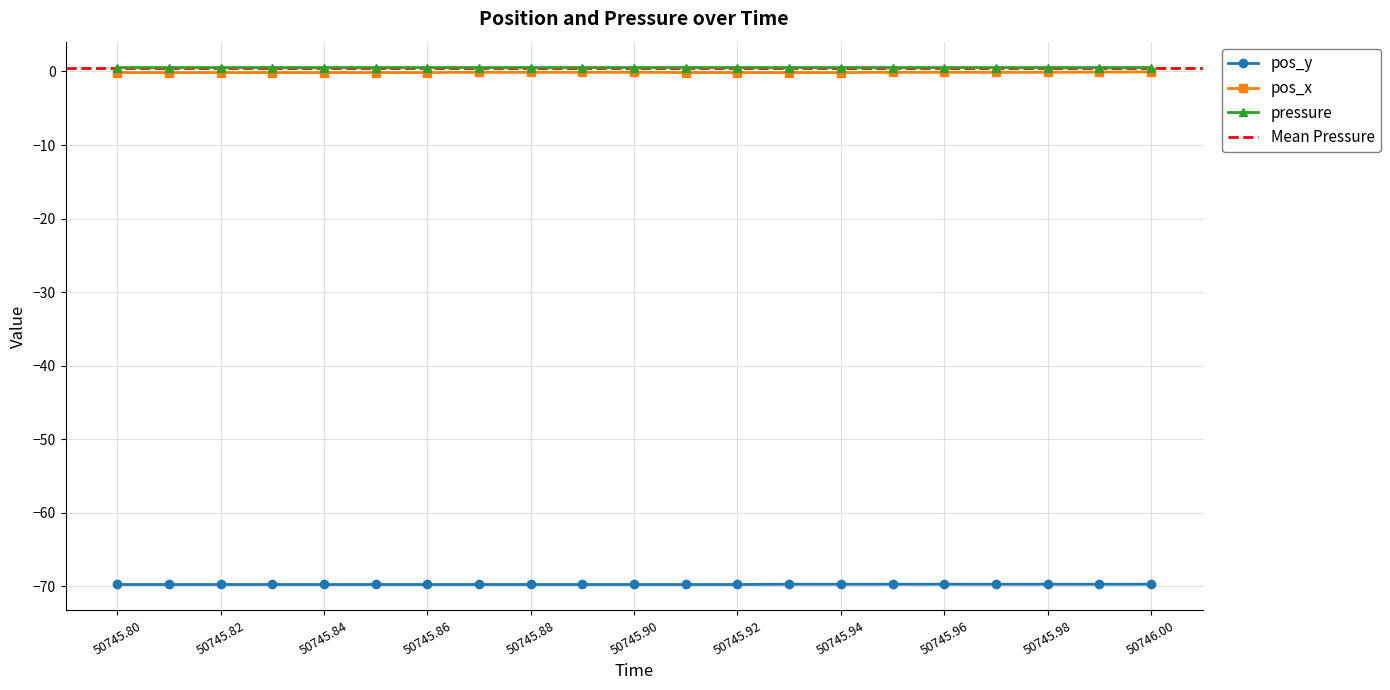

At which category is the sum across all series the highest?

50746.0